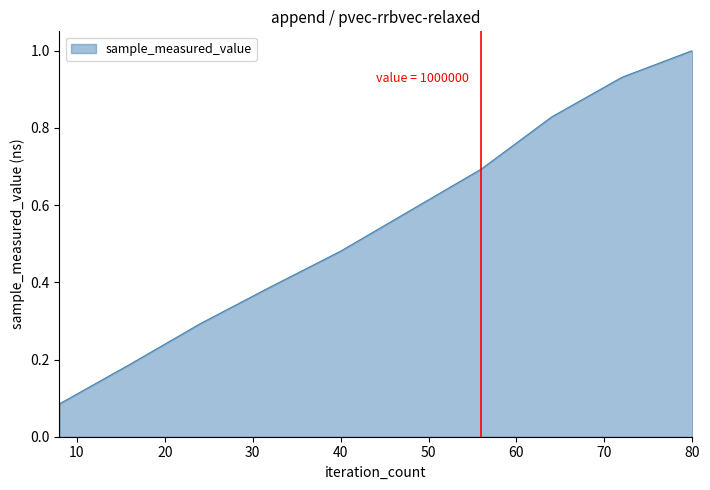

What is the maximum value shown in the chart?

1.0